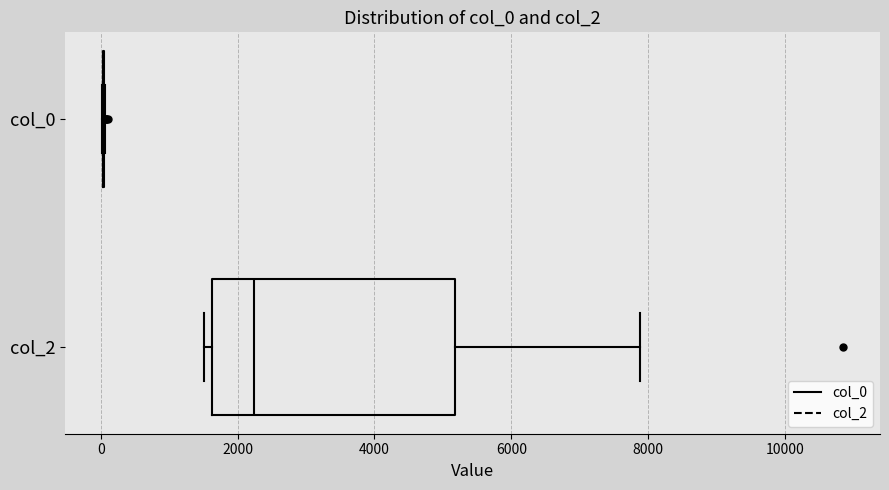

Reading bottom to top, transcribe this box plot: for each box, give where its median line is, the range the box spans, and where its two whiskers end, as read against the x-axis. The values are not printed on the chart, so give them approximately, as read against the axis.

col_2: median 2200, box 1600 to 5200, whiskers 1600 (just left of the box's left edge) to 7800
col_0: box collapsed to a line at 0, whiskers 0 to 0